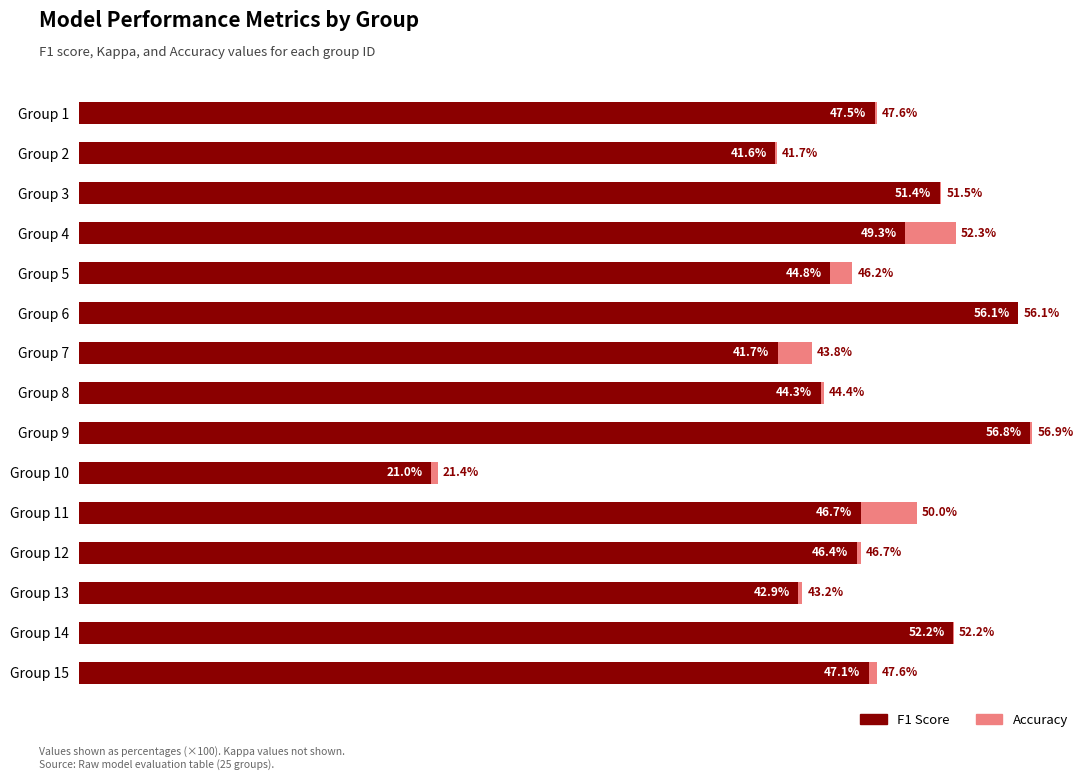

Between Group 9 and Group 8, which is larger?

Group 9